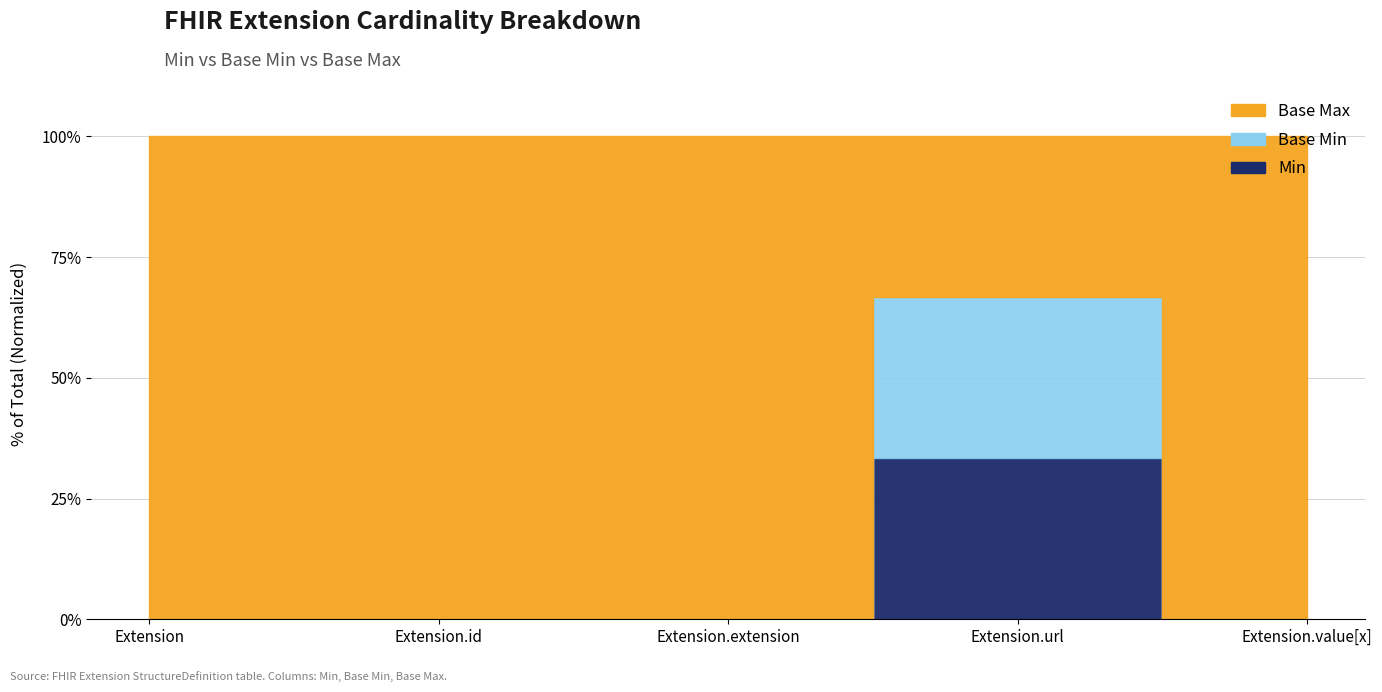

Is it true that Base Min equals 0.0 at Extension.value[x]?

True